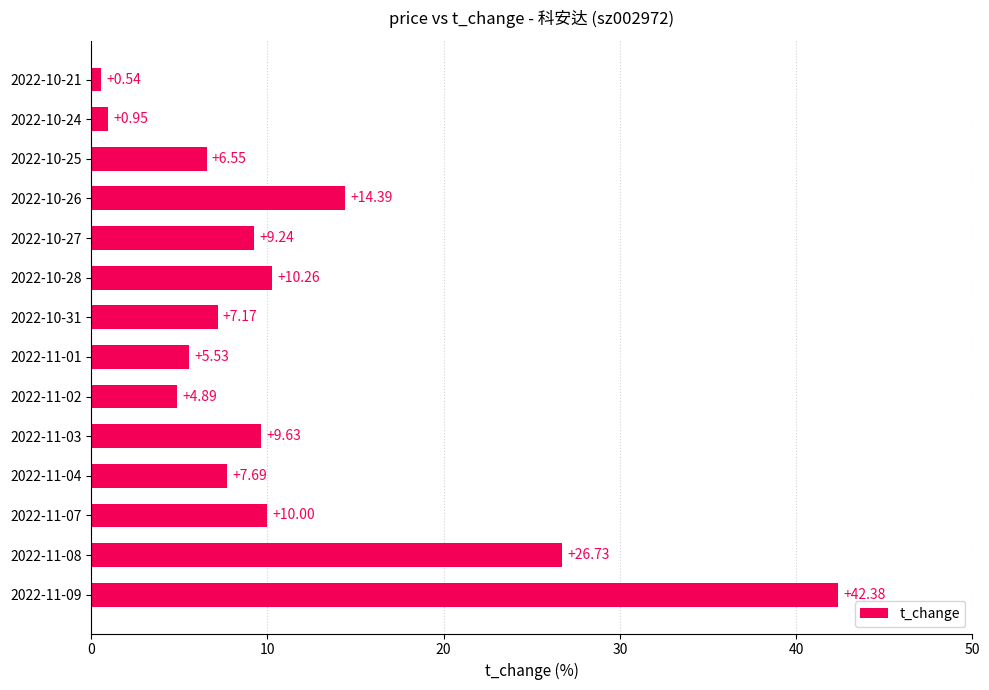

At which label is the value closest to 21?

2022-11-08